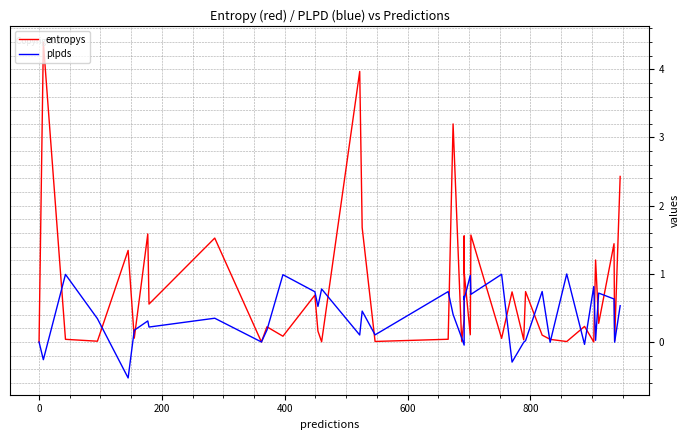

Is this an area chart (filled region under the line)?

No